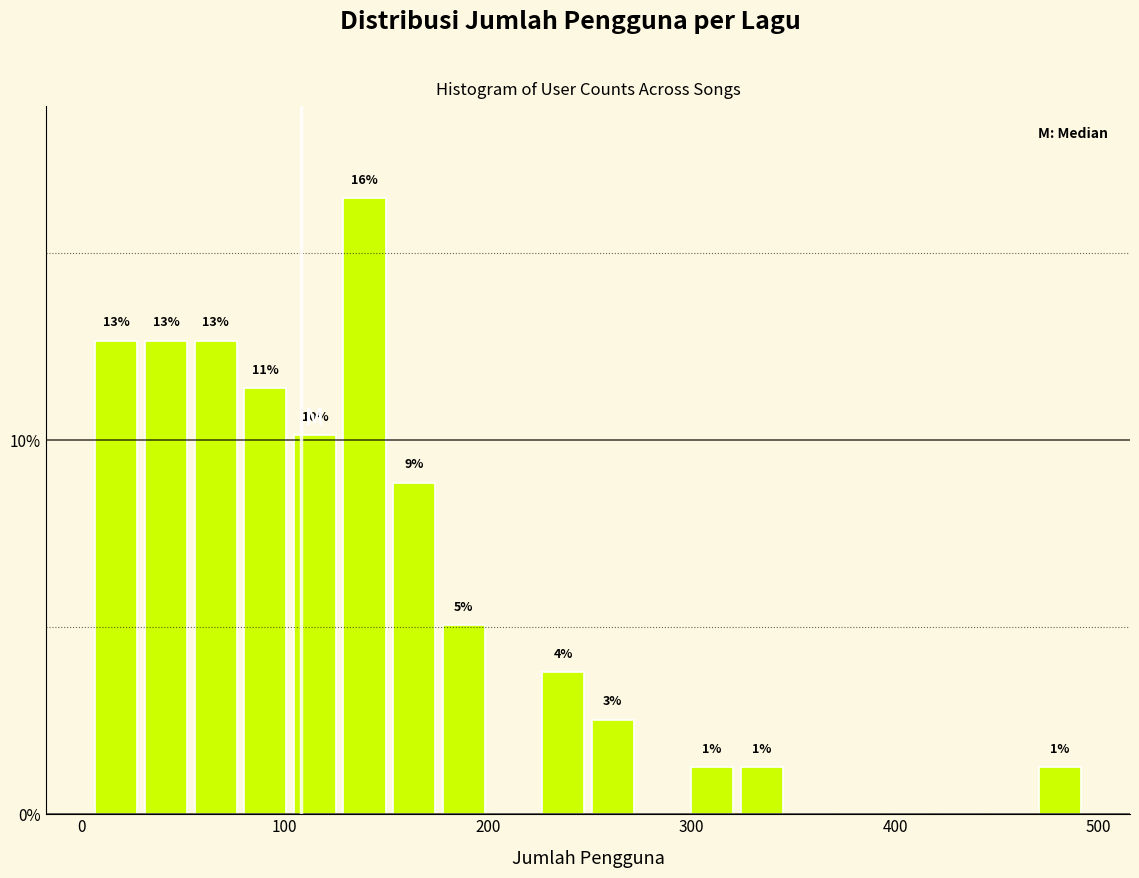

Read against the x-axis, roughly where is the centre of the tallest bar?

140